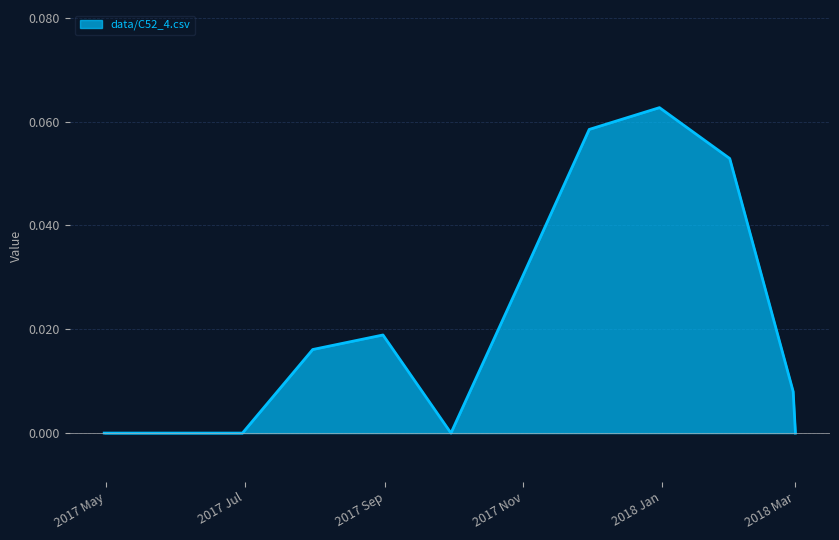

Does the chart have visible grid lines?

Yes